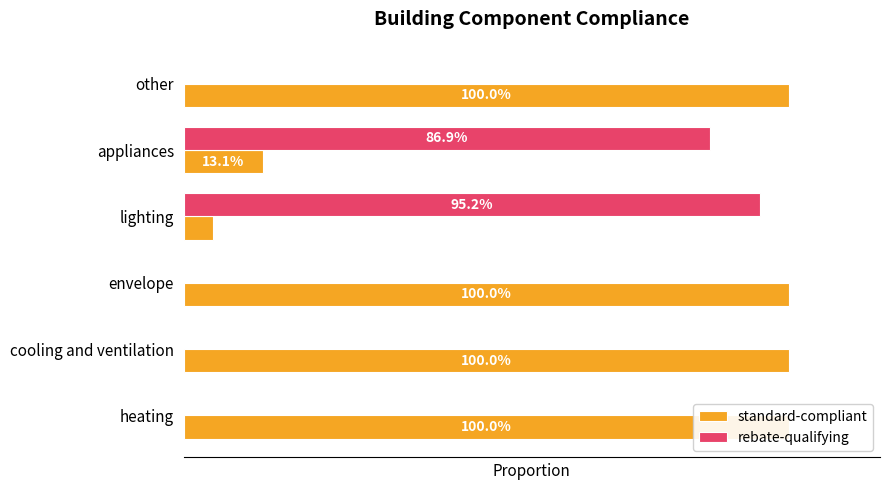

What is the maximum value shown in the chart?

1.0